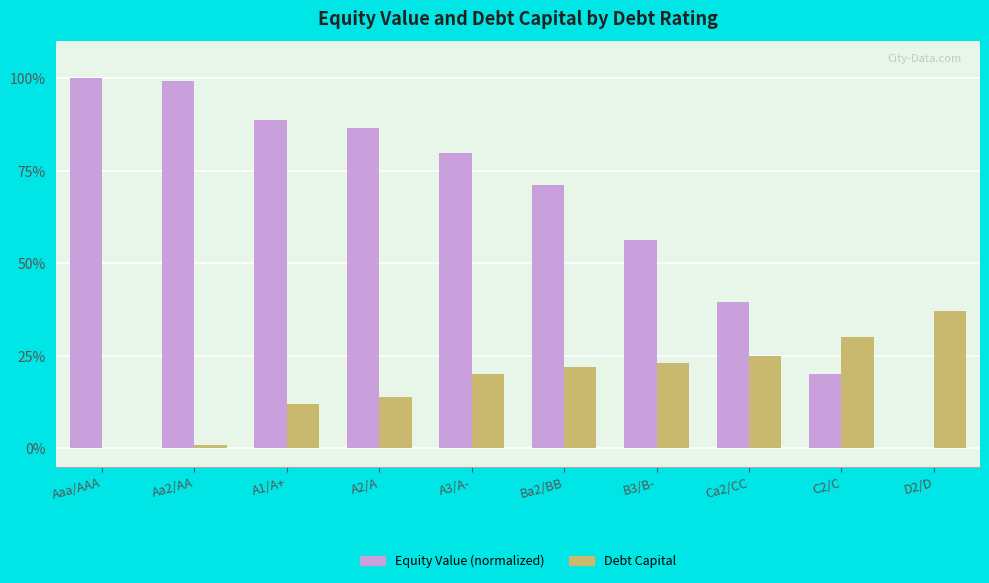

Reading left to right, list all the values displayed in this chart.

Equity Value (normalized): Aaa/AAA=1.0	Aa2/AA=1.0	A1/A+=0.9	A2/A=0.9	A3/A-=0.8	Ba2/BB=0.7	B3/B-=0.6	Ca2/CC=0.4	C2/C=0.2	D2/D=-0.0
Debt Capital: Aaa/AAA=0.0	Aa2/AA=0.0	A1/A+=0.1	A2/A=0.1	A3/A-=0.2	Ba2/BB=0.2	B3/B-=0.2	Ca2/CC=0.2	C2/C=0.3	D2/D=0.4